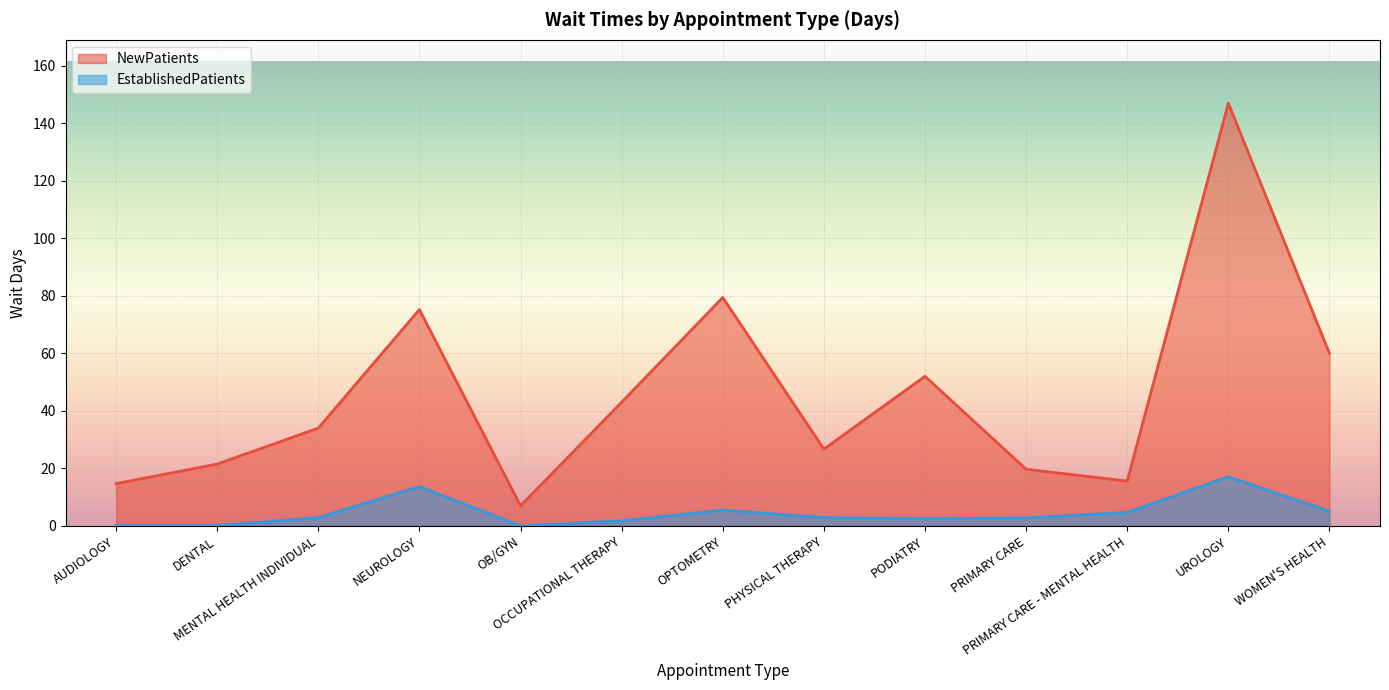

Rank the series by their maximum value, from lowest to highest.

EstablishedPatients, NewPatients